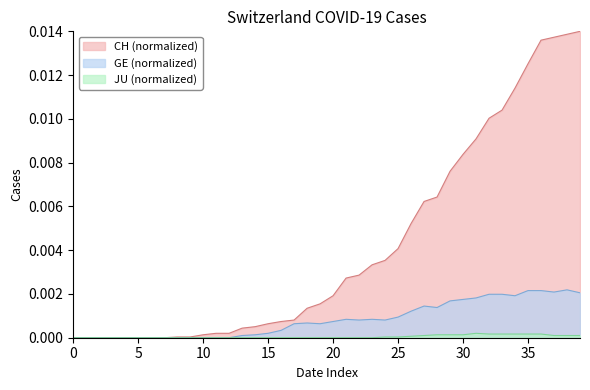

Which series has the widest spread of values?

CH (normalized)